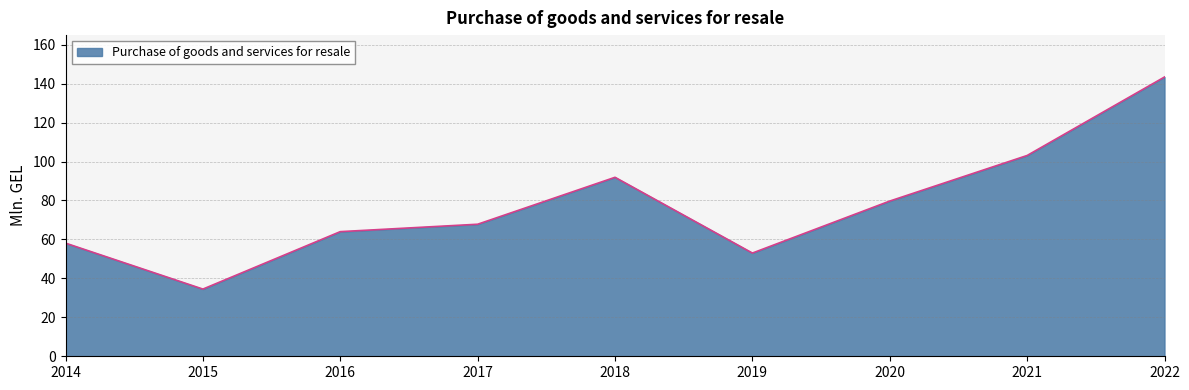

What is the greatest value displayed?

143.4